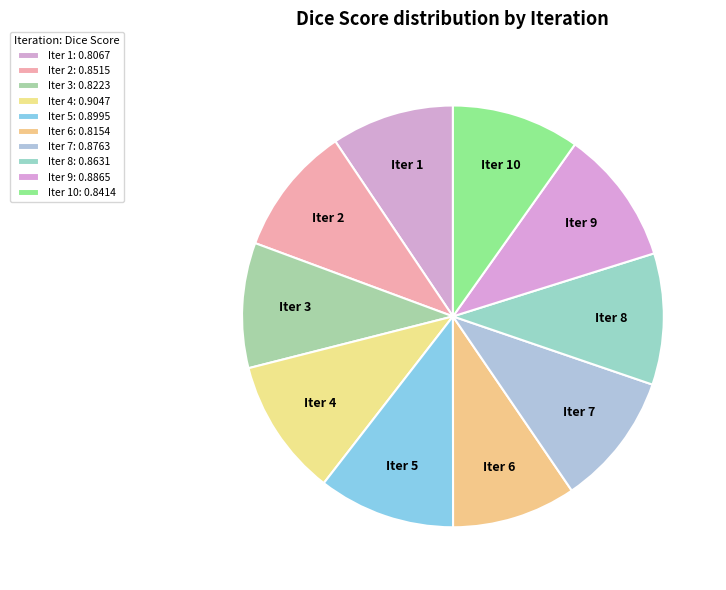

How many slices are in this pie chart?

10